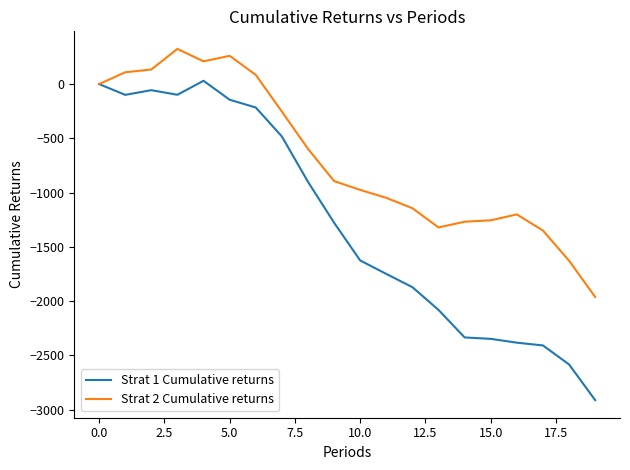

How many values in the Strat 1 Cumulative returns series exceed -1277?

9